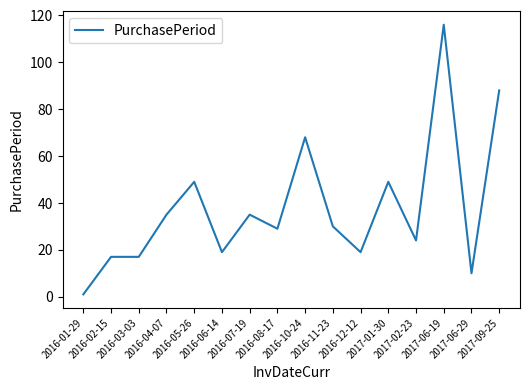

Is this an area chart (filled region under the line)?

No